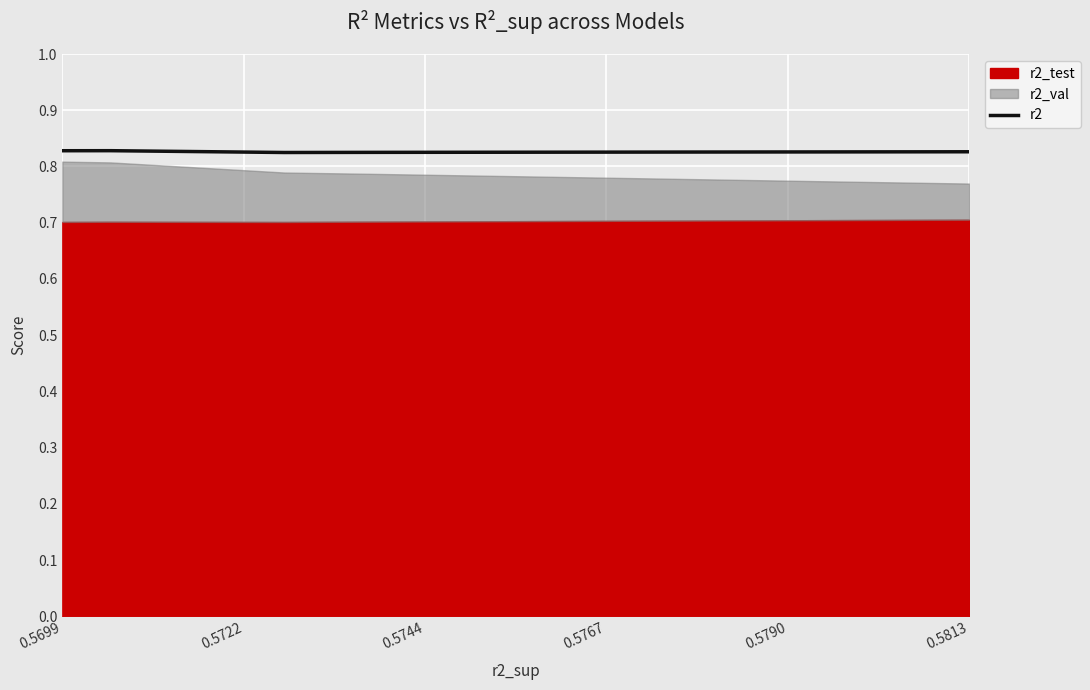

True or false: r2 has a value of 1.4 at 0.5699.

False